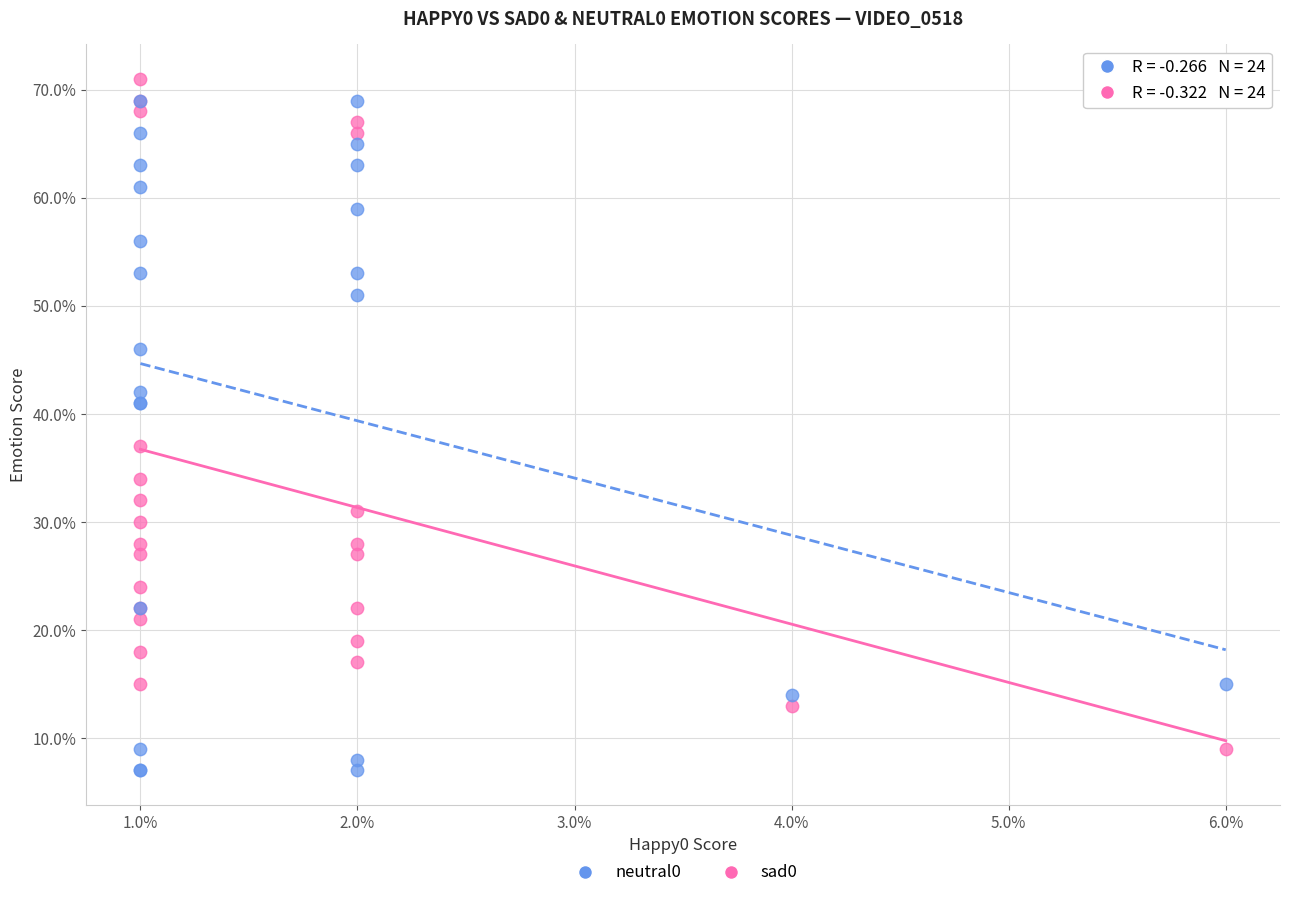

Which series contains the highest Y value?

sad0